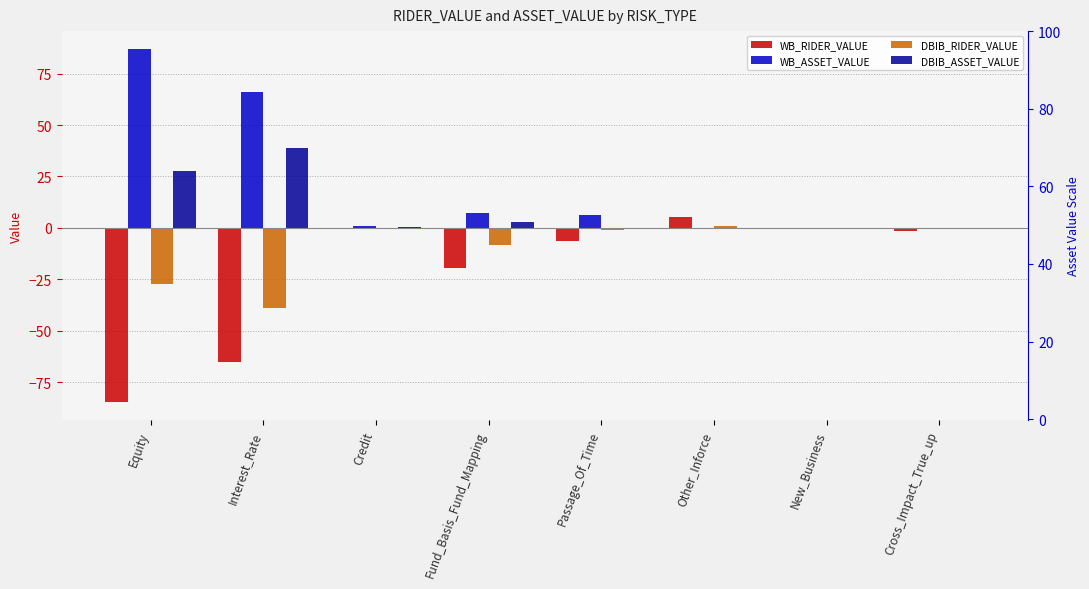

What is the difference between the maximum and second lowest values in the DBIB_RIDER_VALUE series?

27.9